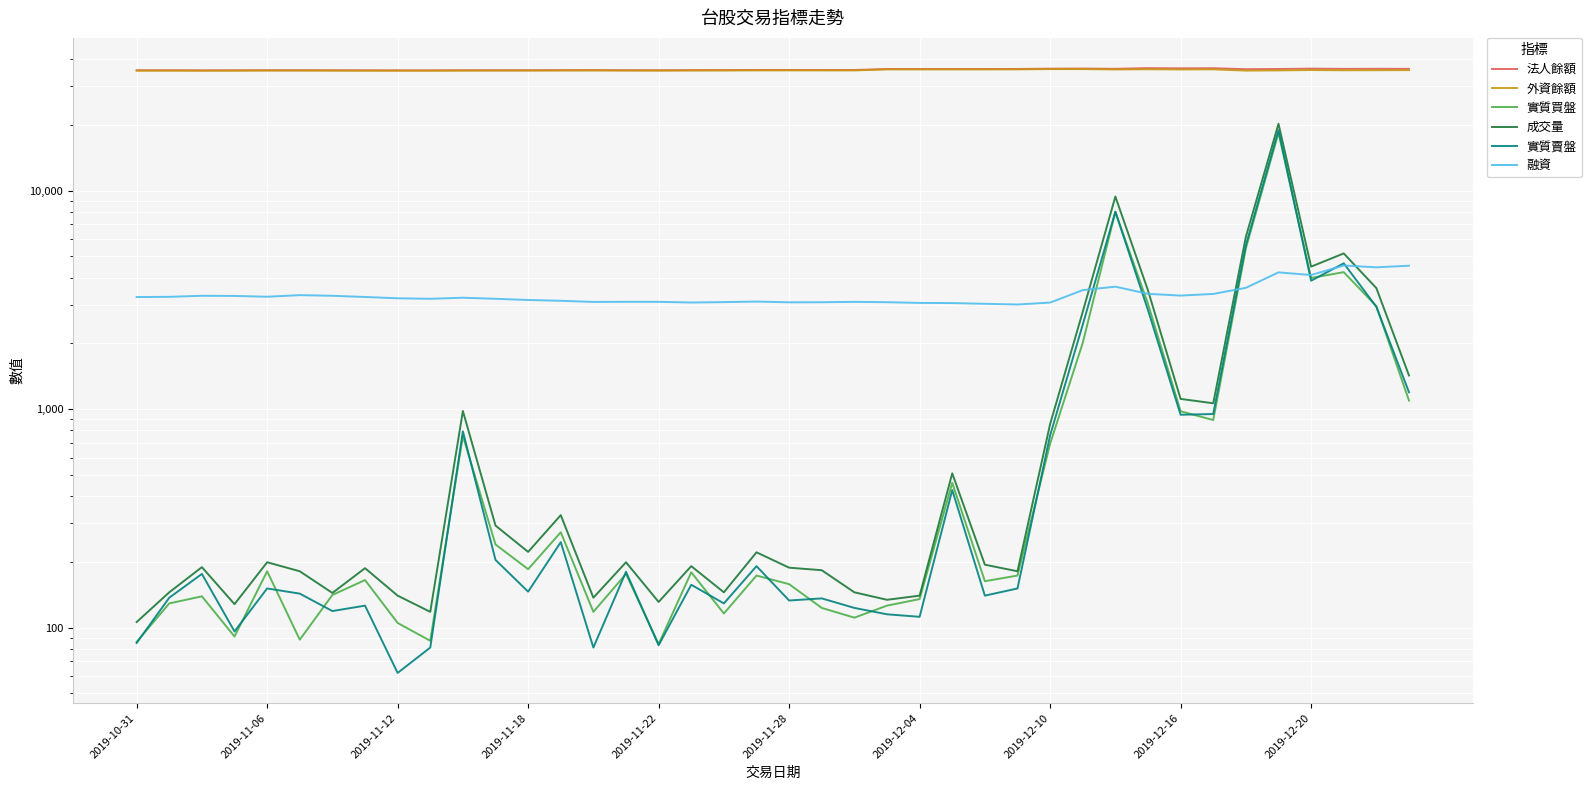

List the series in order of their peak value, lowest first.

融資, 實質買盤, 實質賣盤, 成交量, 外資餘額, 法人餘額